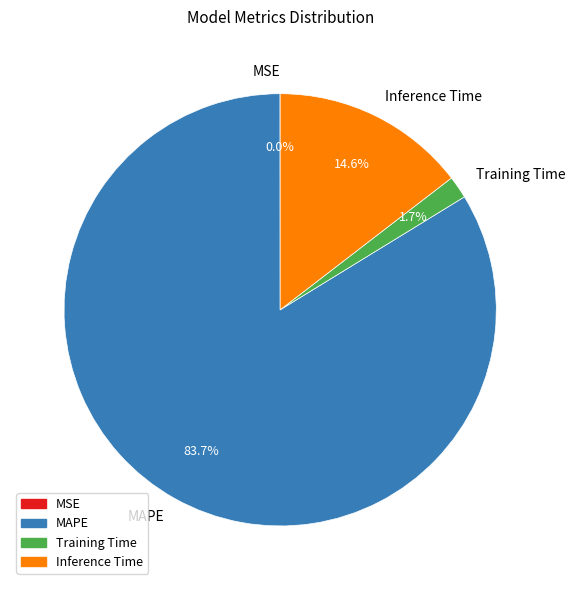

To the nearest percent, what is the average slice percentage?

25%